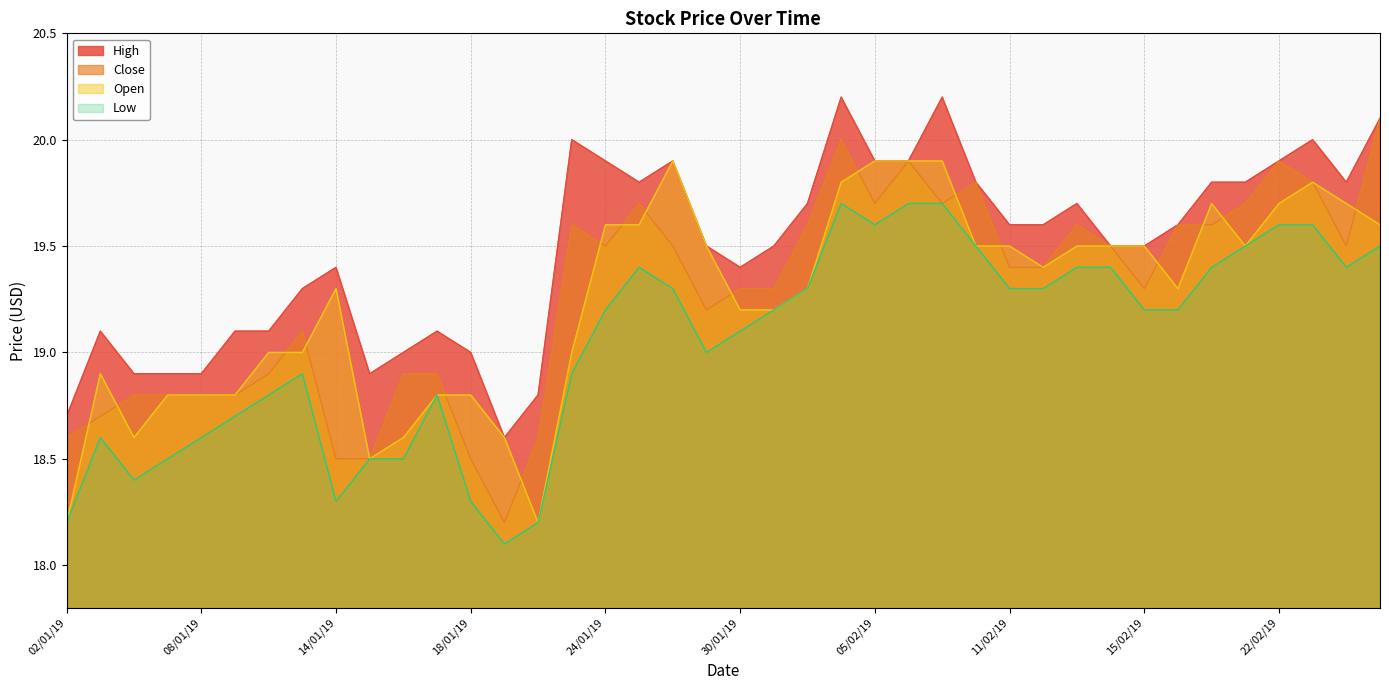

What value does the close series have at 03/01/19?

18.7